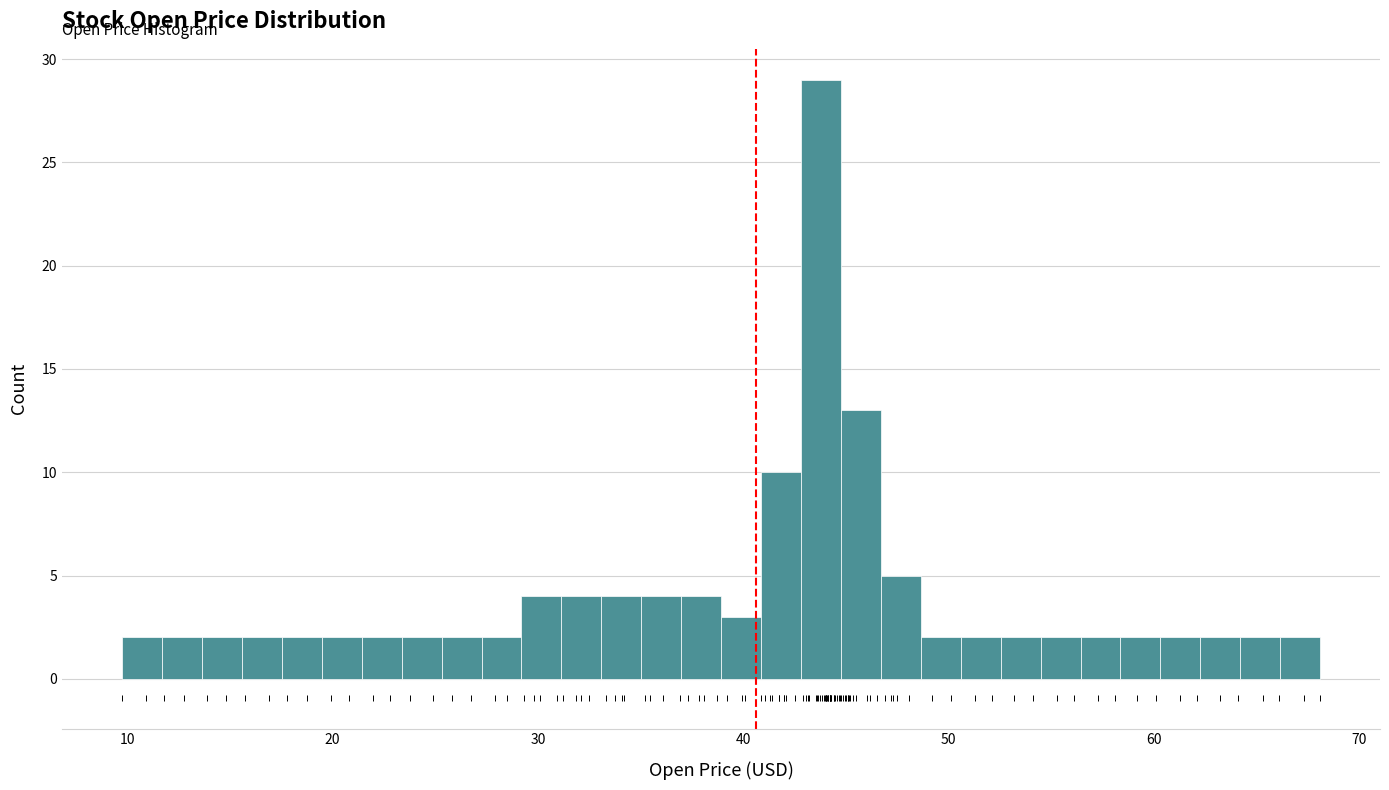

Read against the x-axis, roughly where is the centre of the tallest bar?

44